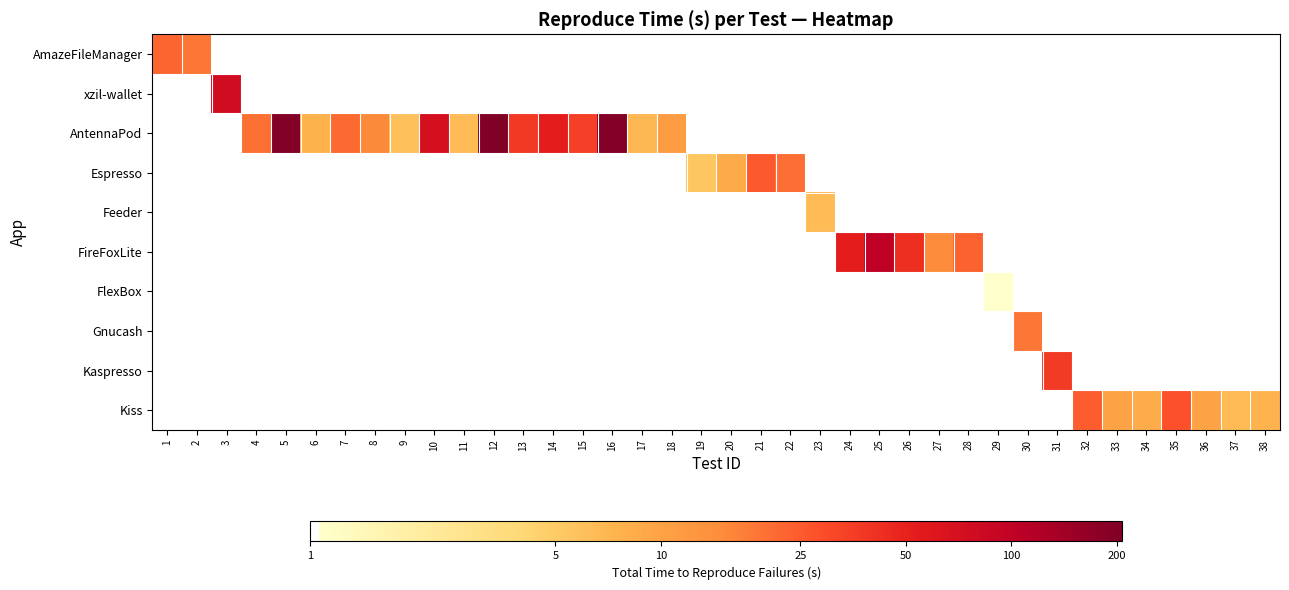

How many series are shown in this chart?

10